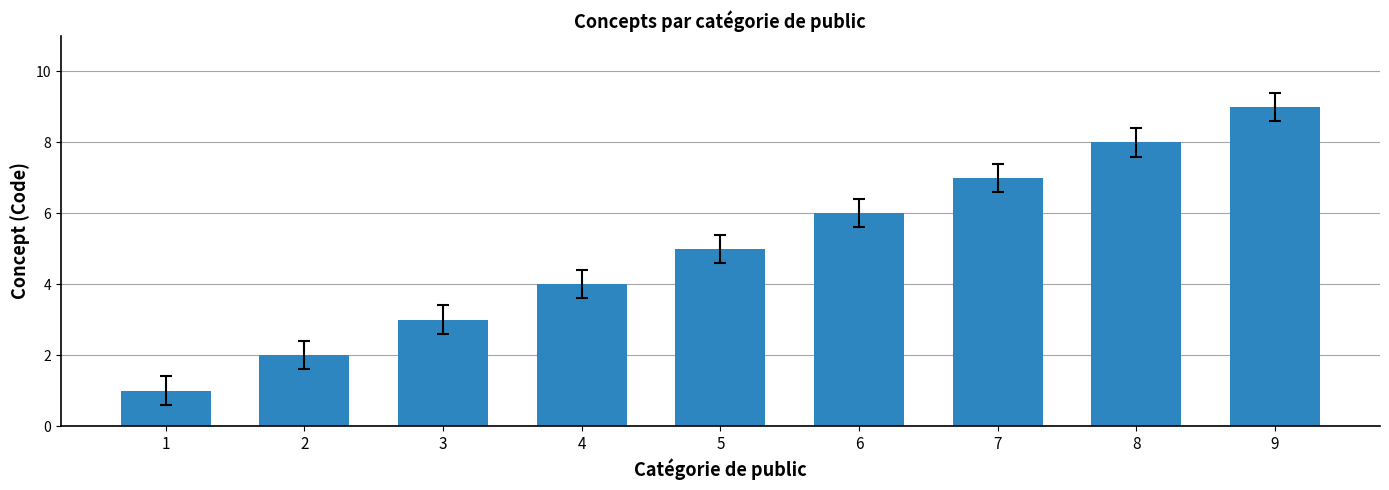

What is the change in value from 4 to 5?

+1